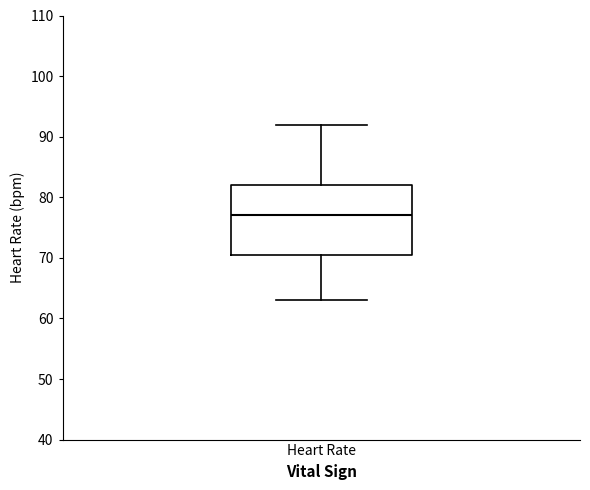

Read this box plot against the y-axis: the position of the median line, the range covered by the box, and the ends of both whiskers. The values are not printed on the chart, so give them approximately, as read against the axis.

median 77, box 71 to 82, whiskers 63 to 92